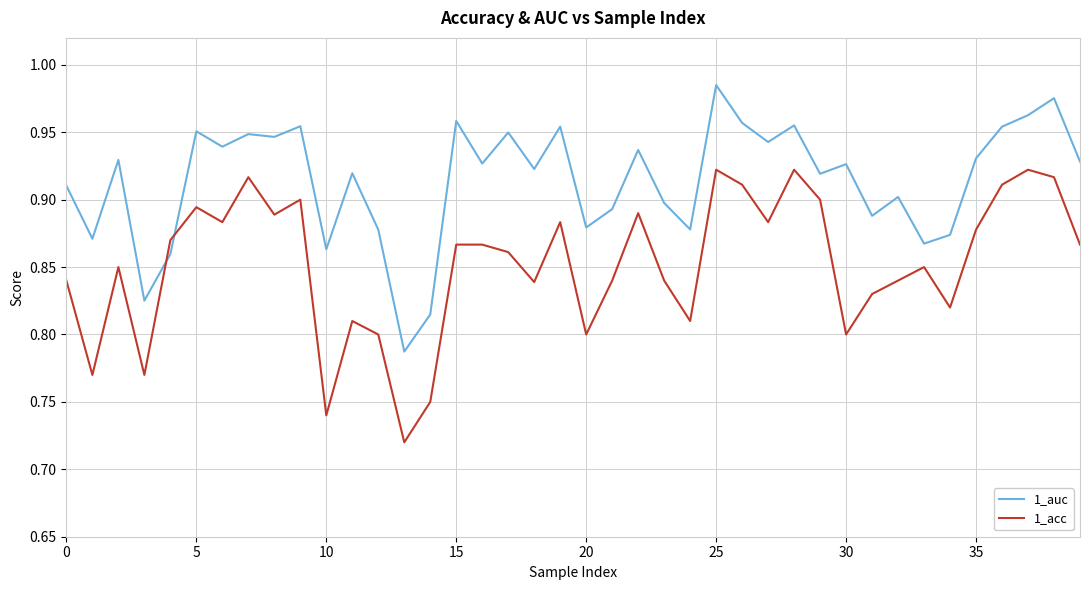

Rank the series by their maximum value, from lowest to highest.

1_acc, 1_auc